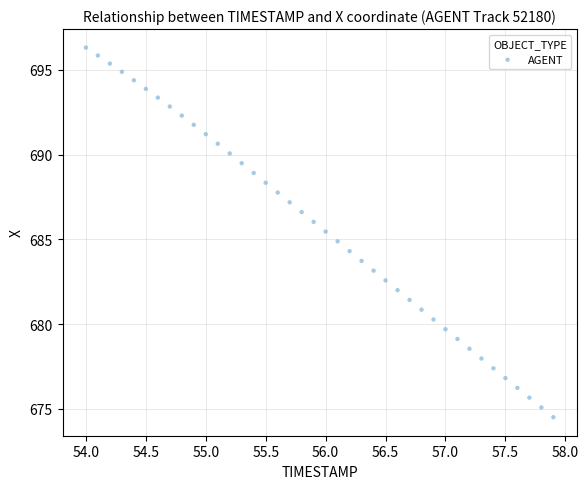

What is the range of Y values (max minus min)?

21.8